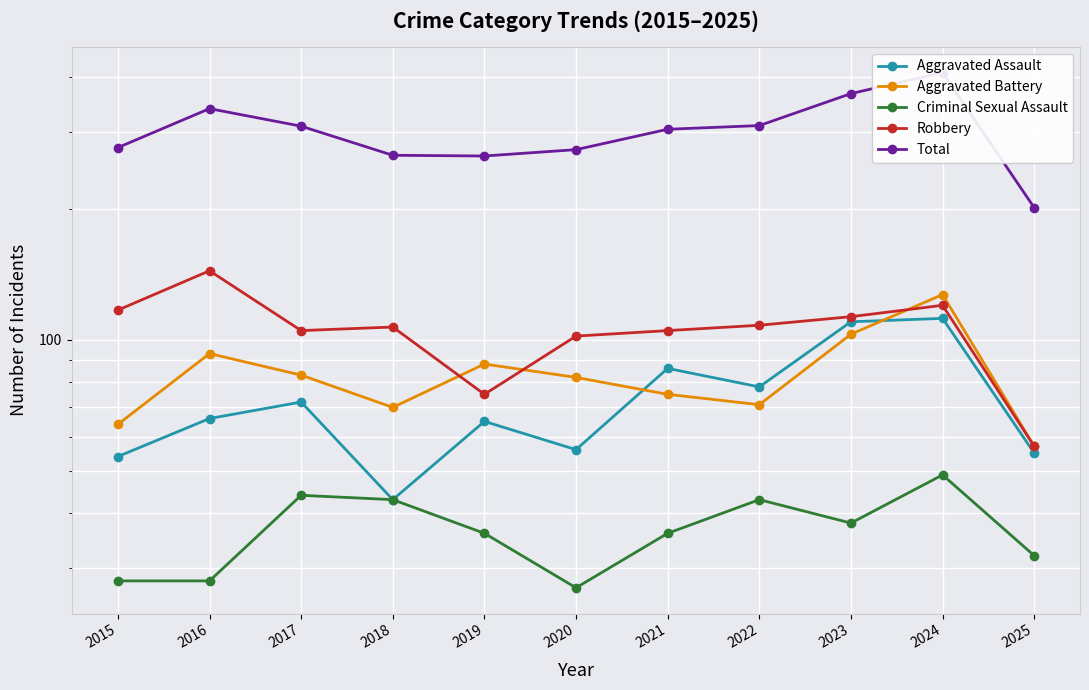

At which category does Total reach its first local valley?

2019